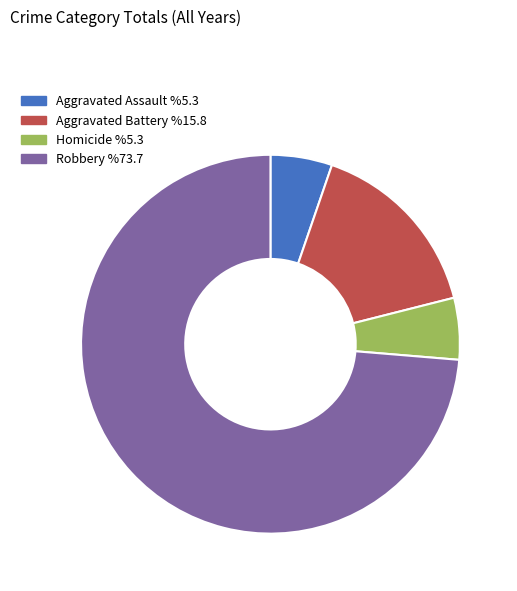

Which category accounts for the majority?

Robbery